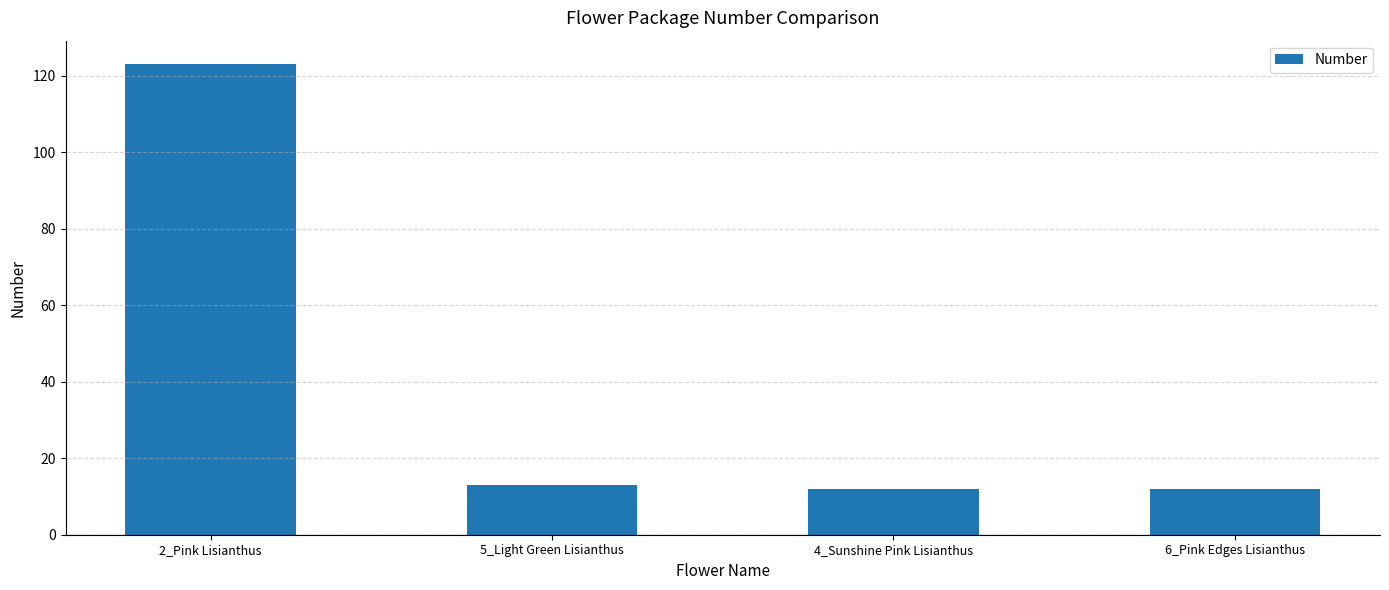

What is the ratio of the value at 5_Light Green Lisianthus to the value at 2_Pink Lisianthus?

0.1